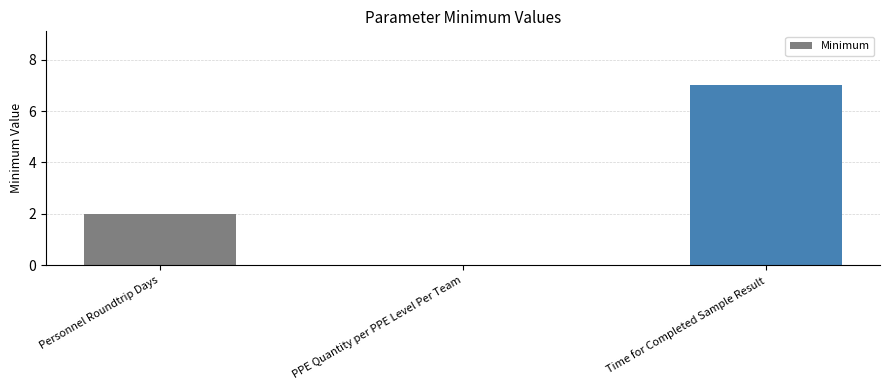

Reading left to right, list all the values displayed in this chart.

2	0	7